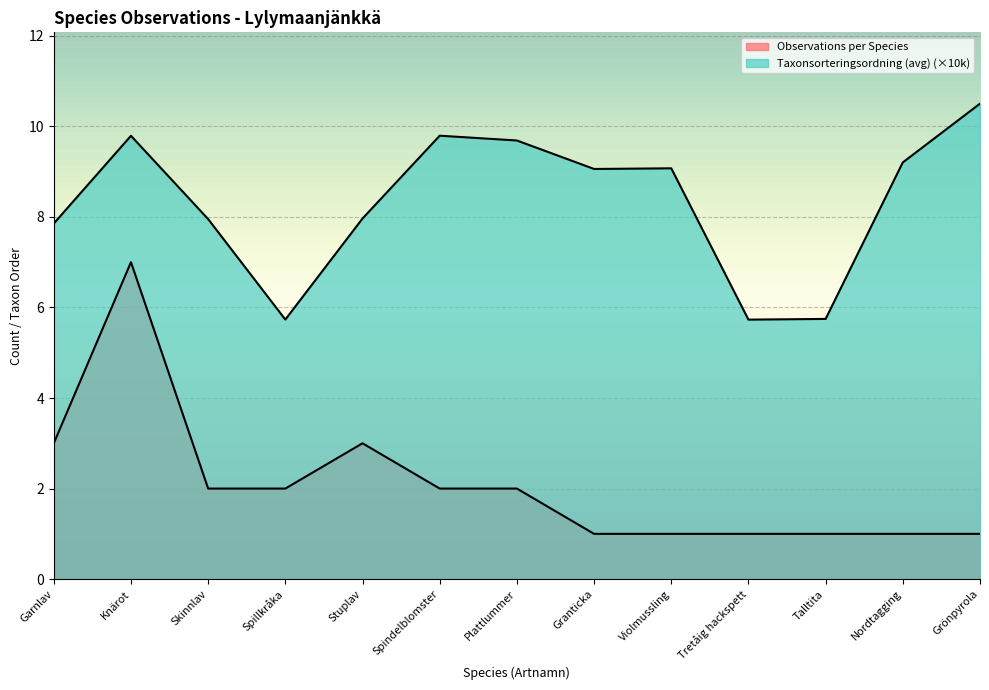

True or false: Observations per Species has more than 2 interior local peaks.

False